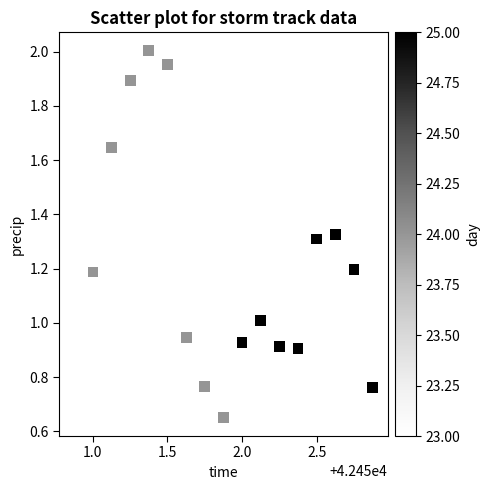

How many data points are displayed?

17